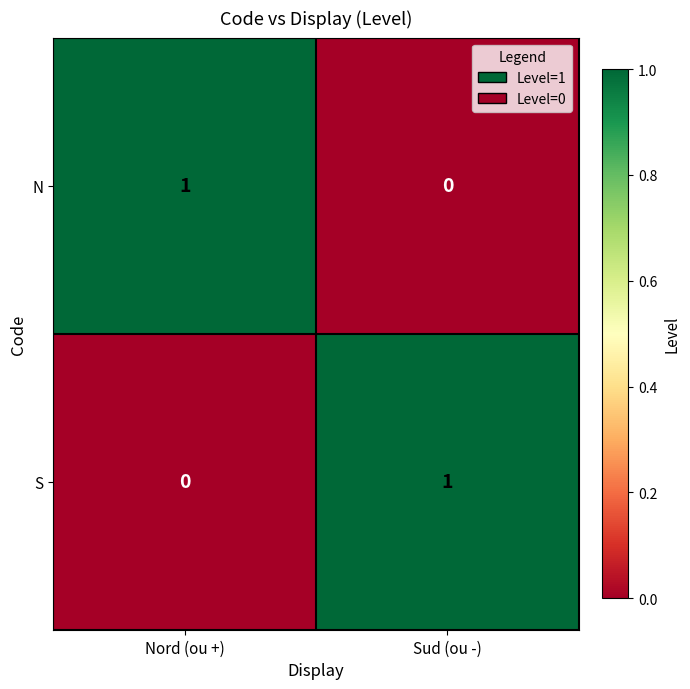

Is it true that S equals -1 at Nord (ou +)?

False